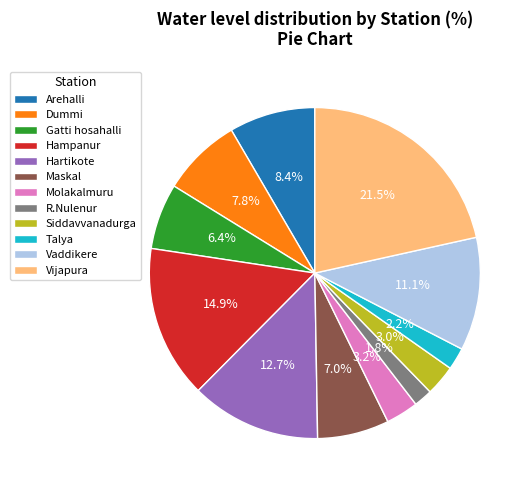

Combined, do Hampanur and Hartikote account for over 50%?

No